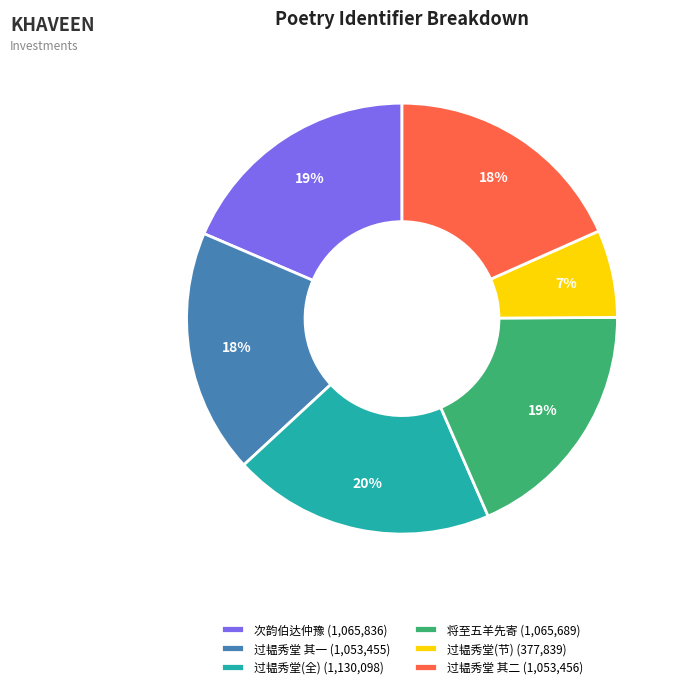

What percentage is the 将至五羊先寄 (1,065,689) slice, to the nearest percent?

19%